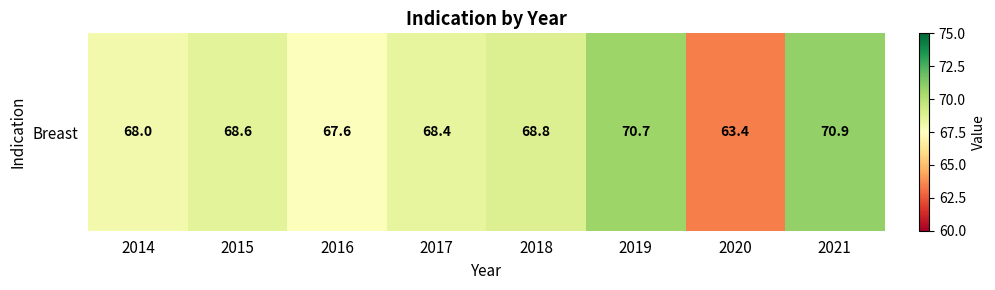

Rank the categories by value from highest to lowest.

2021, 2019, 2018, 2015, 2017, 2014, 2016, 2020